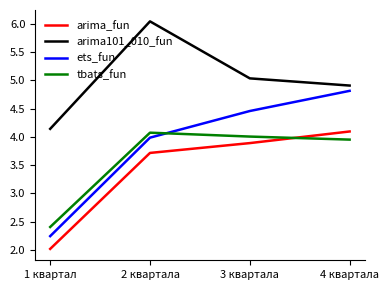

In tbats_fun, how many points are higher than both neighbors (excluding endpoints)?

1